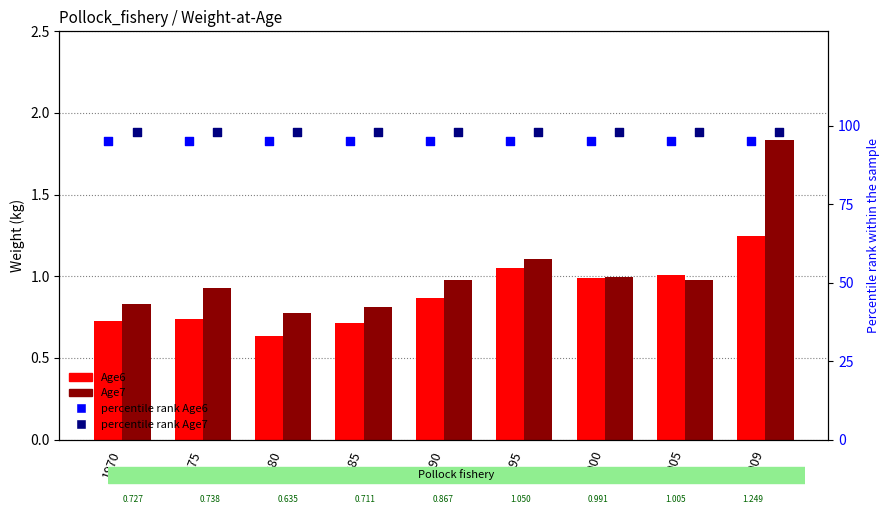

At which category is the sum across all series the highest?

2009